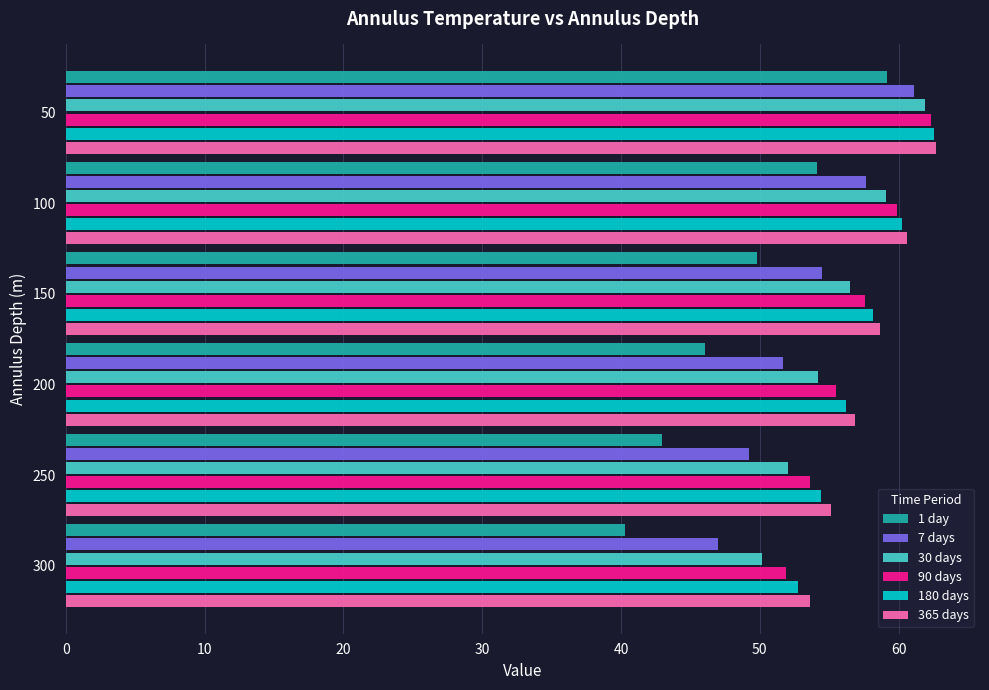

Which series has the widest spread of values?

1 day